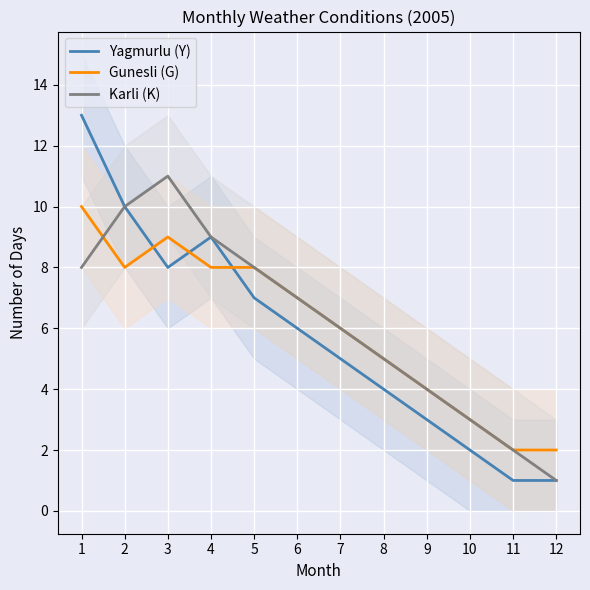

At how many categories does at least one series exceed 8?

4